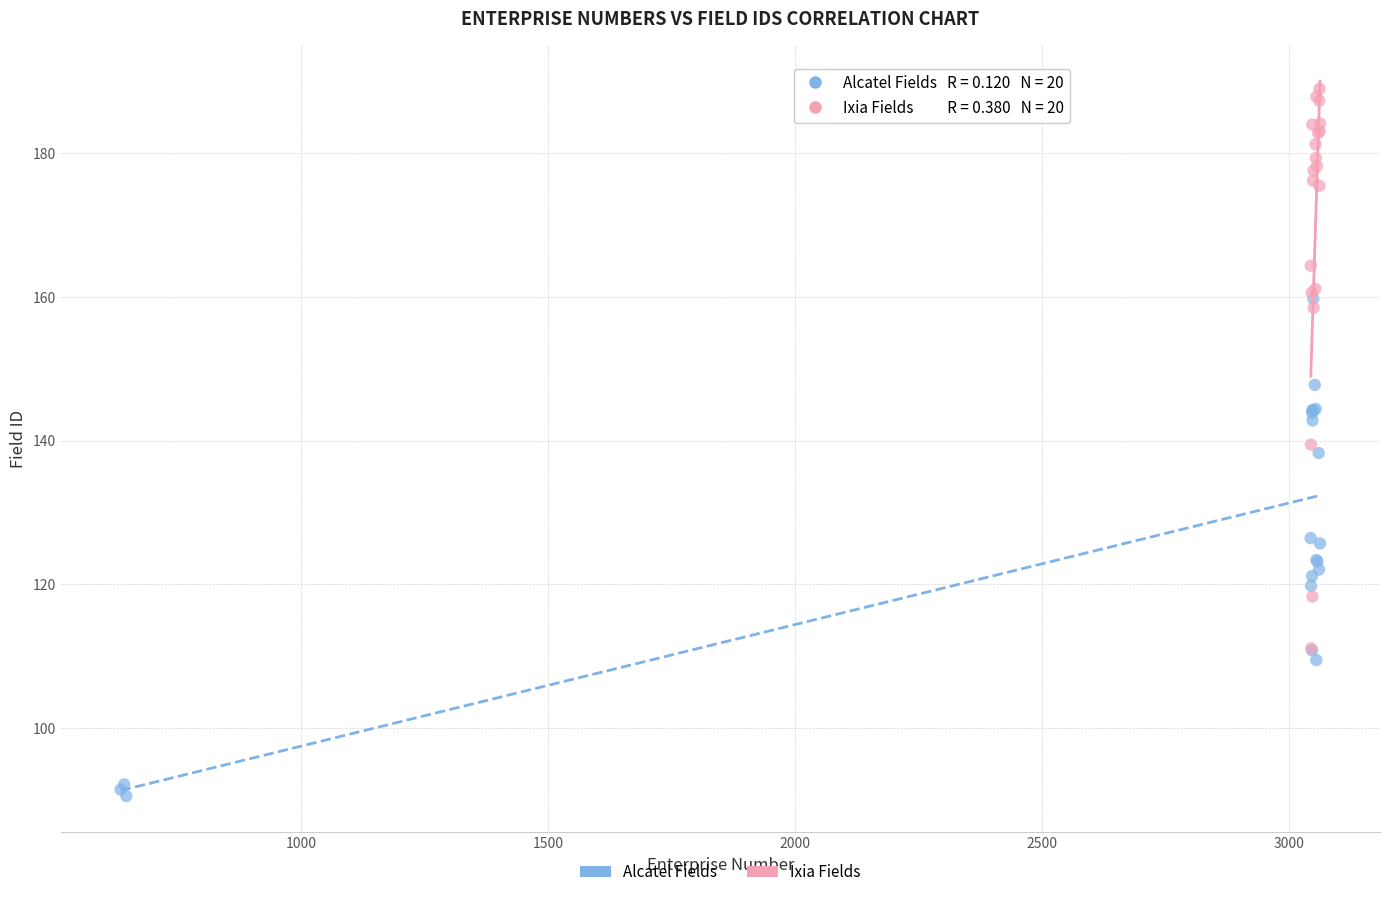

Which series reaches the maximum Y coordinate?

Ixia Fields